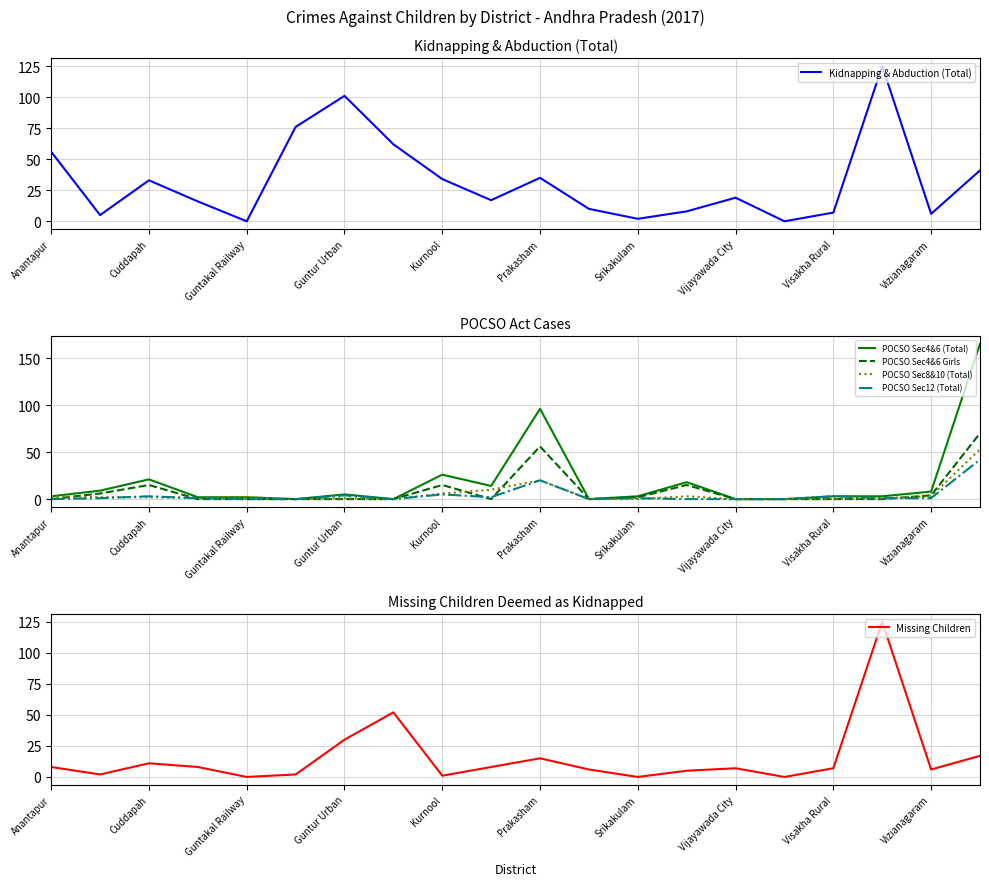

The value of POCSO Sec4&6 (Total) at Guntur Urban is 5. True or false?

True